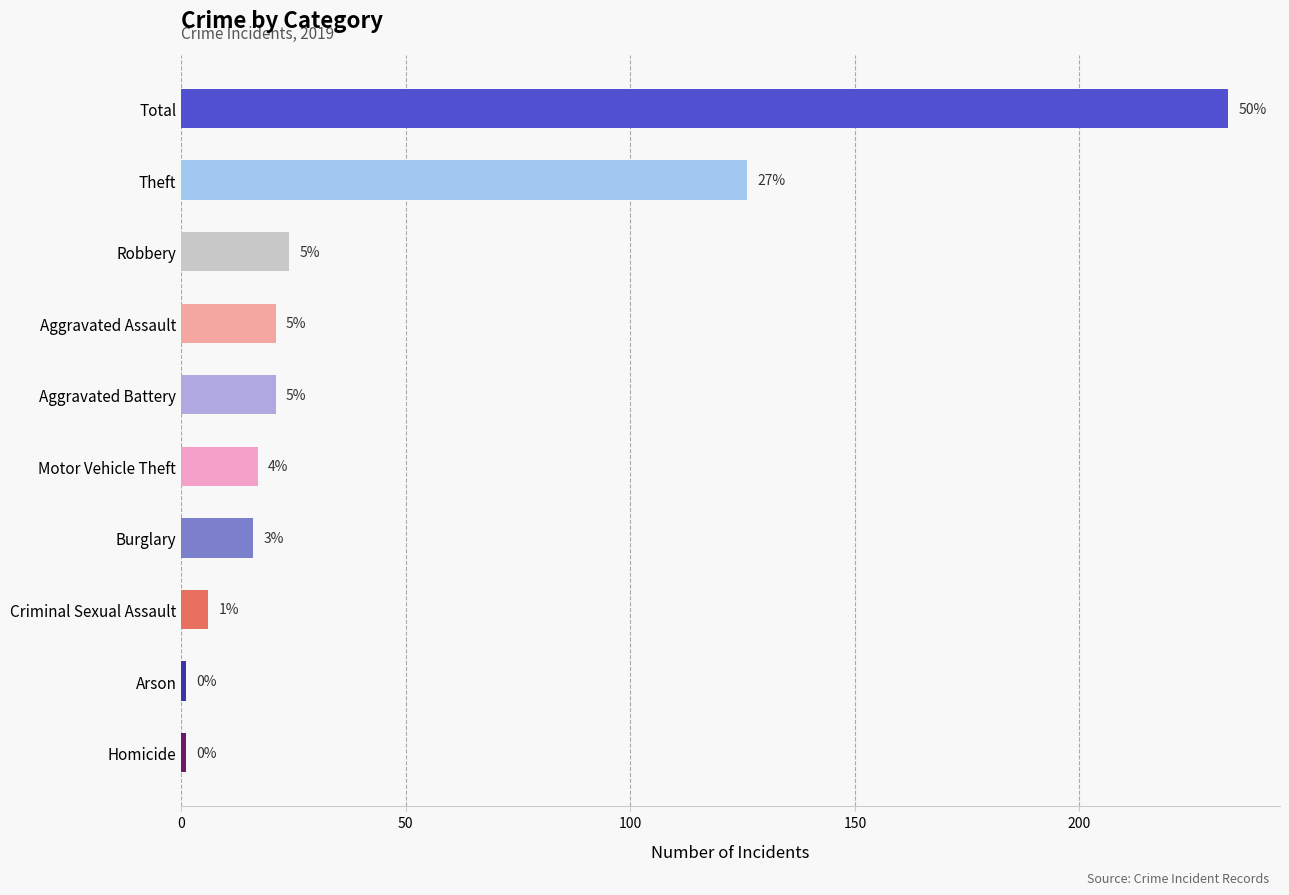

The value at Total is 233. True or false?

True